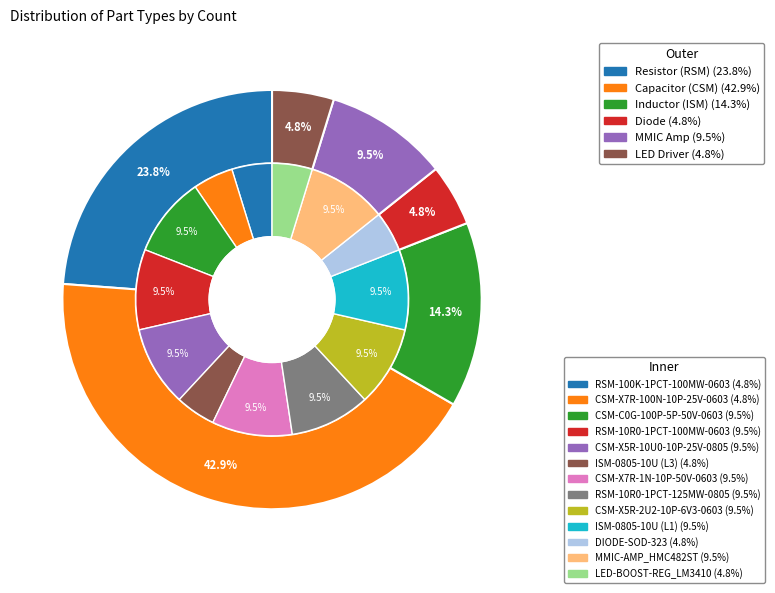

Rank the categories by value from lowest to highest.

RSM-100K-1PCT-100MW-0603, CSM-X7R-100N-10P-25V-0603, ISM-0805-10U (L3), DIODE-SOD-323, LED-BOOST-REG_LM3410, CSM-C0G-100P-5P-50V-0603, RSM-10R0-1PCT-100MW-0603, CSM-X5R-10U0-10P-25V-0805, CSM-X7R-1N-10P-50V-0603, RSM-10R0-1PCT-125MW-0805, CSM-X5R-2U2-10P-6V3-0603, ISM-0805-10U (L1), MMIC-AMP_HMC482ST